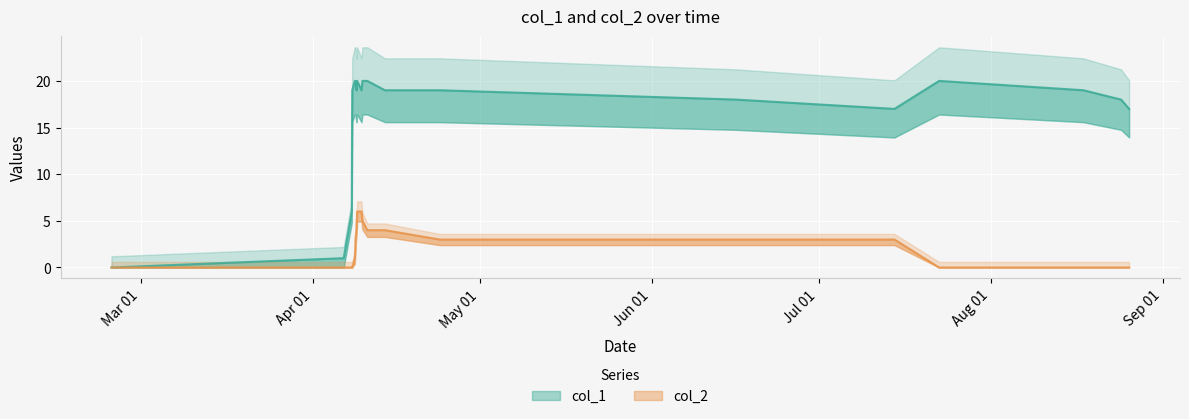

Rank the categories by col_2 value from highest to lowest.

1428530624, 1428599021, 1428523415, 1428527018, 1428613415, 1428519827, 1428689023, 1428962618, 1428505416, 1429815818, 1434420208, 1436889802, 1428501823, 1428494614, 1424709219, 1428321806, 1428447817, 1428451420, 1428455017, 1437584607, 1439827416, 1440414199, 1440540216